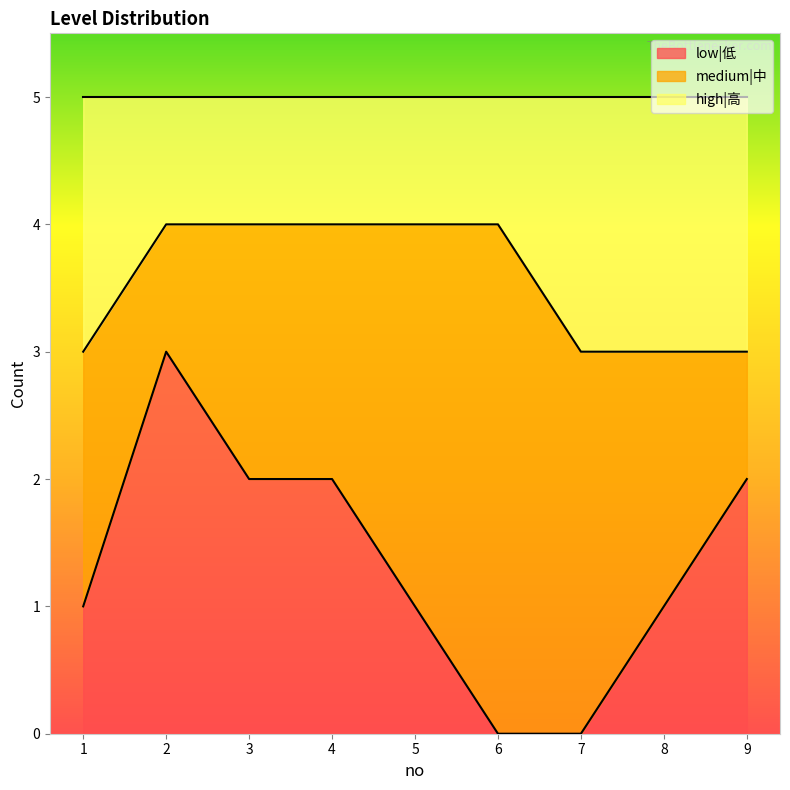

Where is the first local maximum for low|低?

2